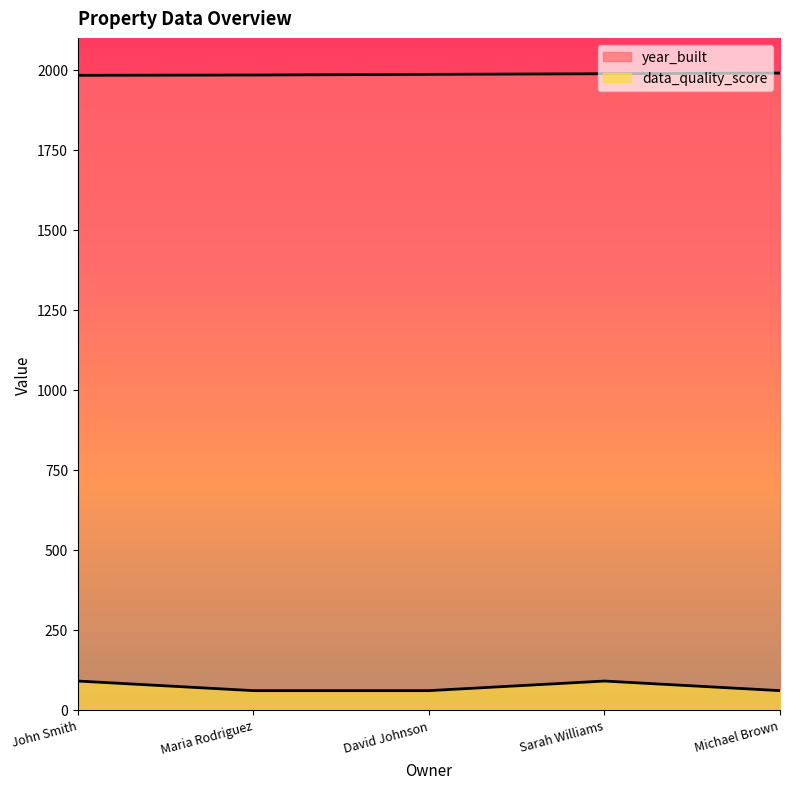

Which category has the lowest value across all series?

Maria Rodriguez